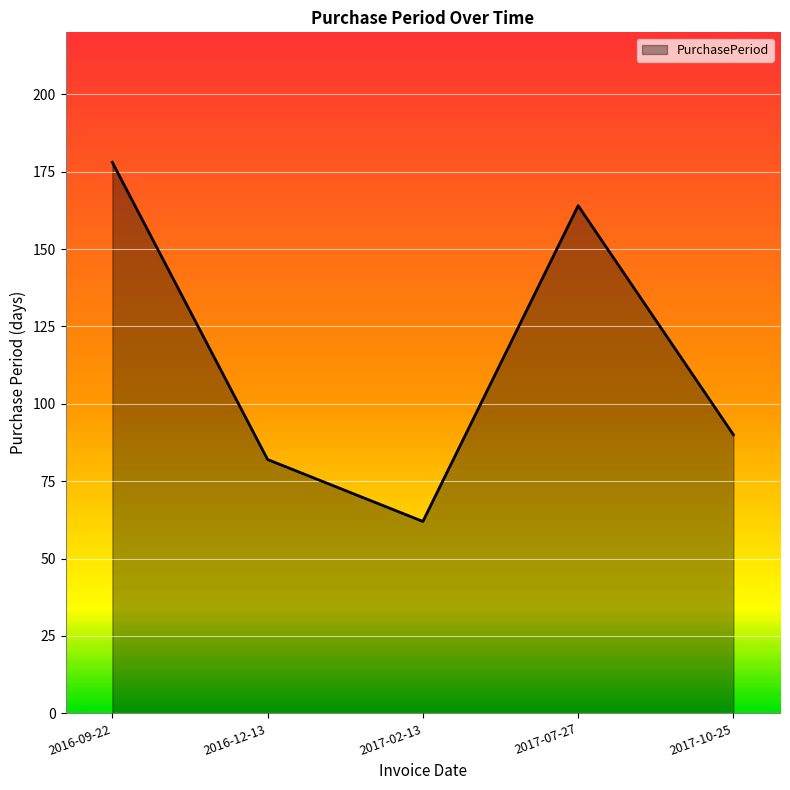

Reading left to right, list all the values displayed in this chart.

178	82	62	164	90